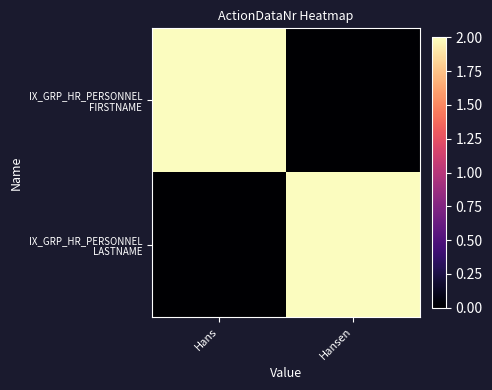

What is the difference between the highest and lowest values at Hansen?

2